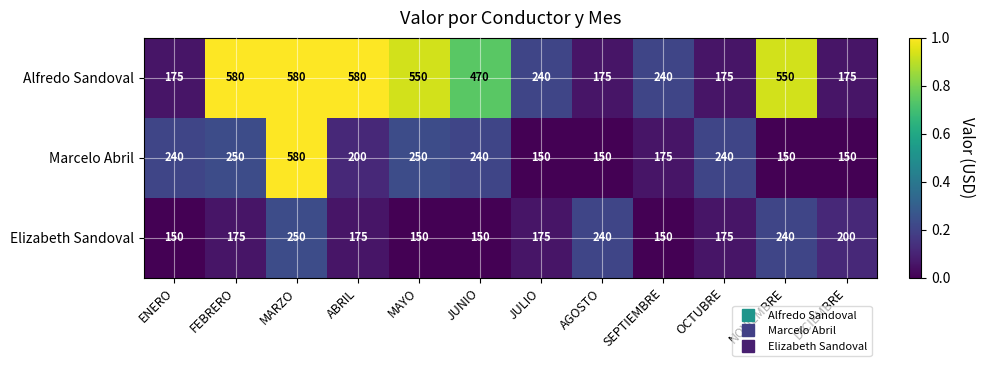

What is the total value across all series at MAYO?

950